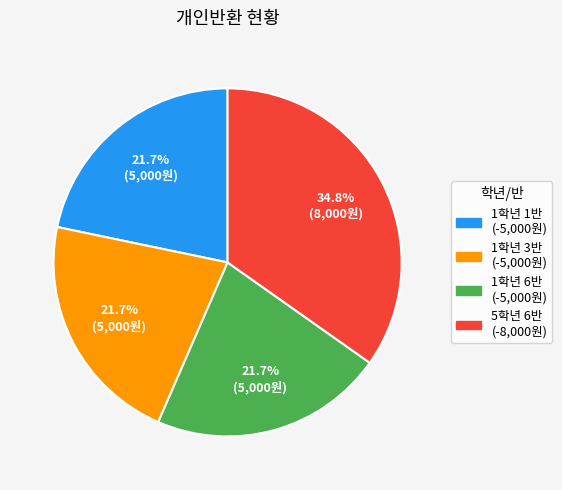

What percentage is NOT represented by 1학년 1반?

78.3%